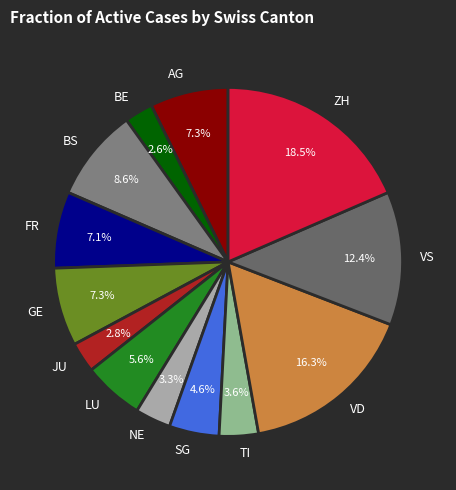

What is the ratio of the value at TI to the value at LU?

0.6